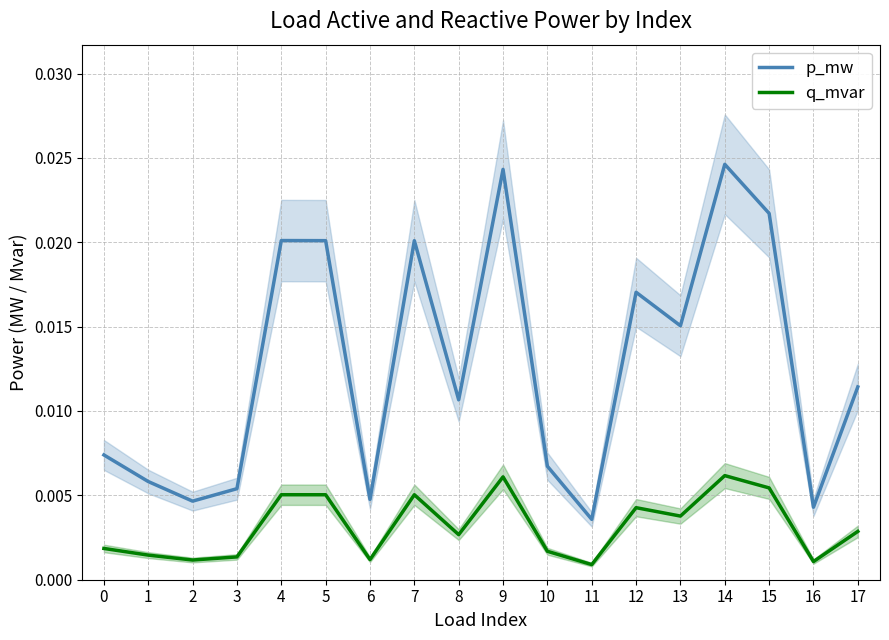

True or false: p_mw and q_mvar intersect in this chart.

False